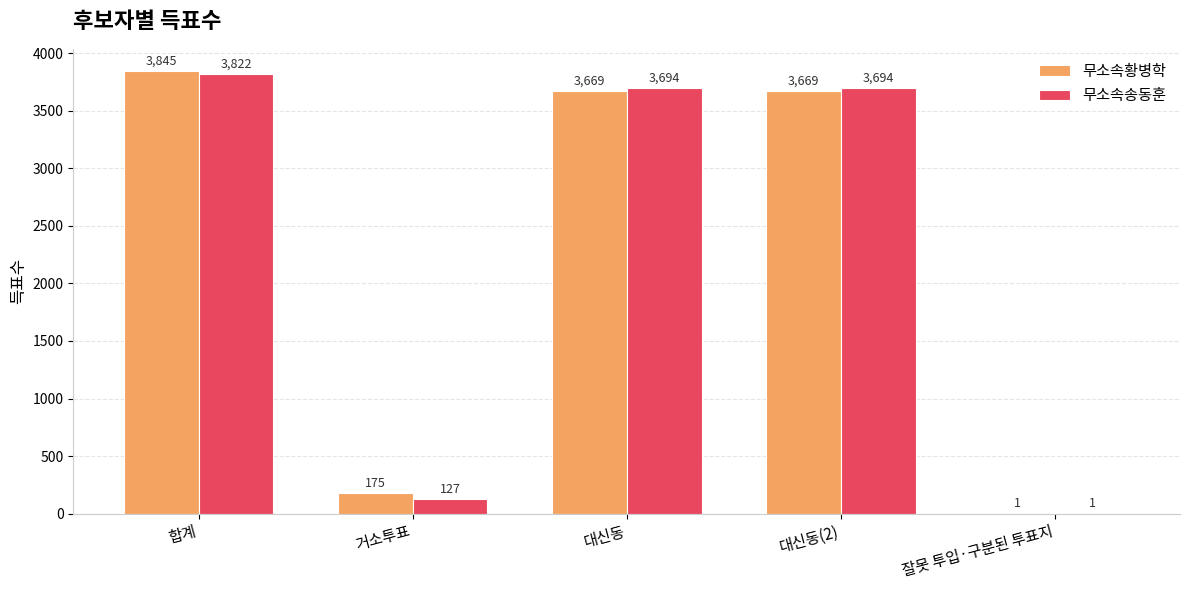

At which label does 무소속황병학 first exceed 3669?

합계